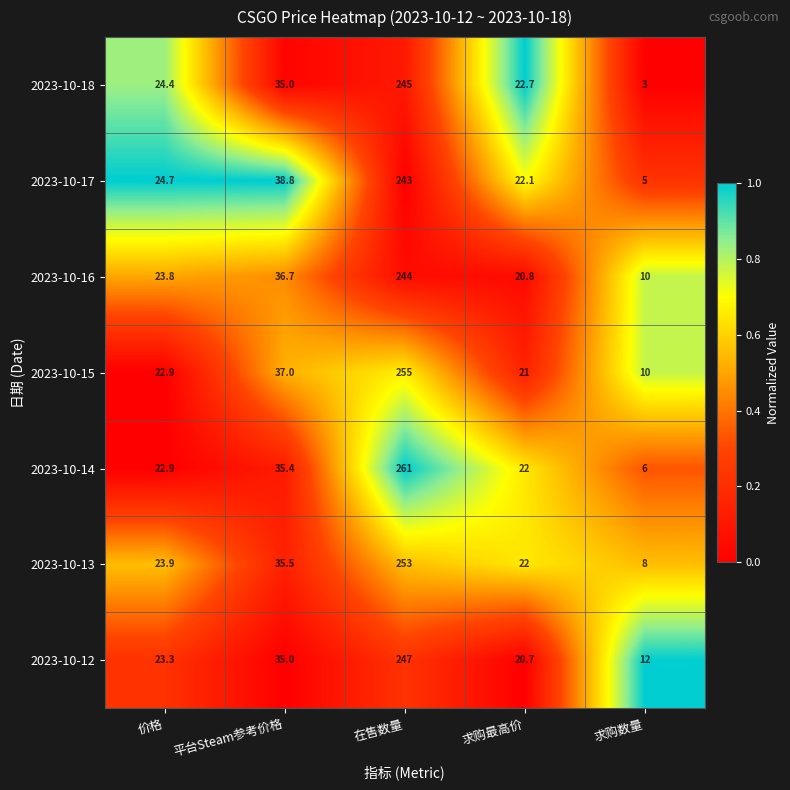

What is the sum of the 2023-10-18 values at 求购数量 and 在售数量?

248.0